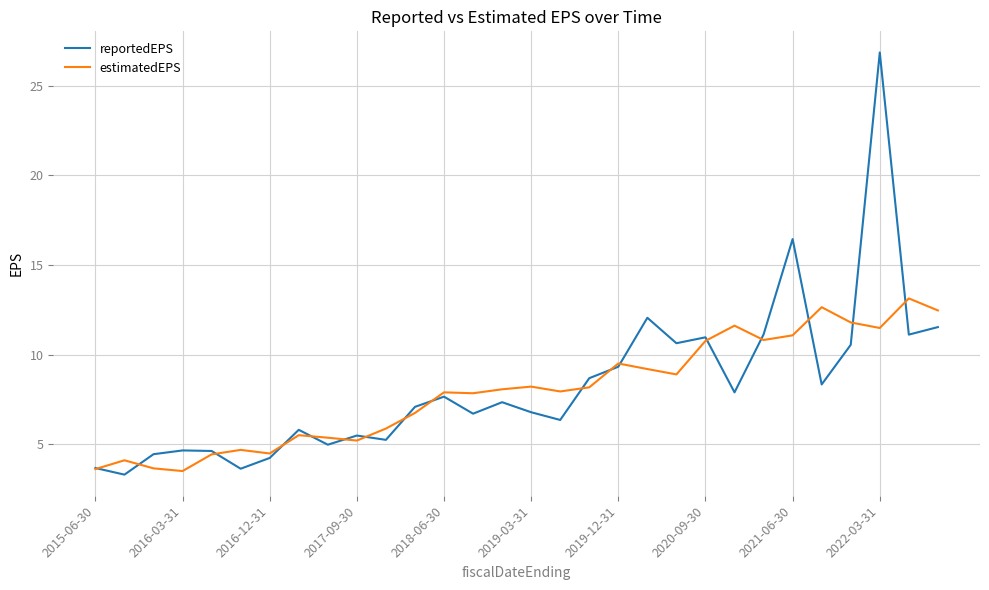

Which series has the widest spread of values?

reportedEPS